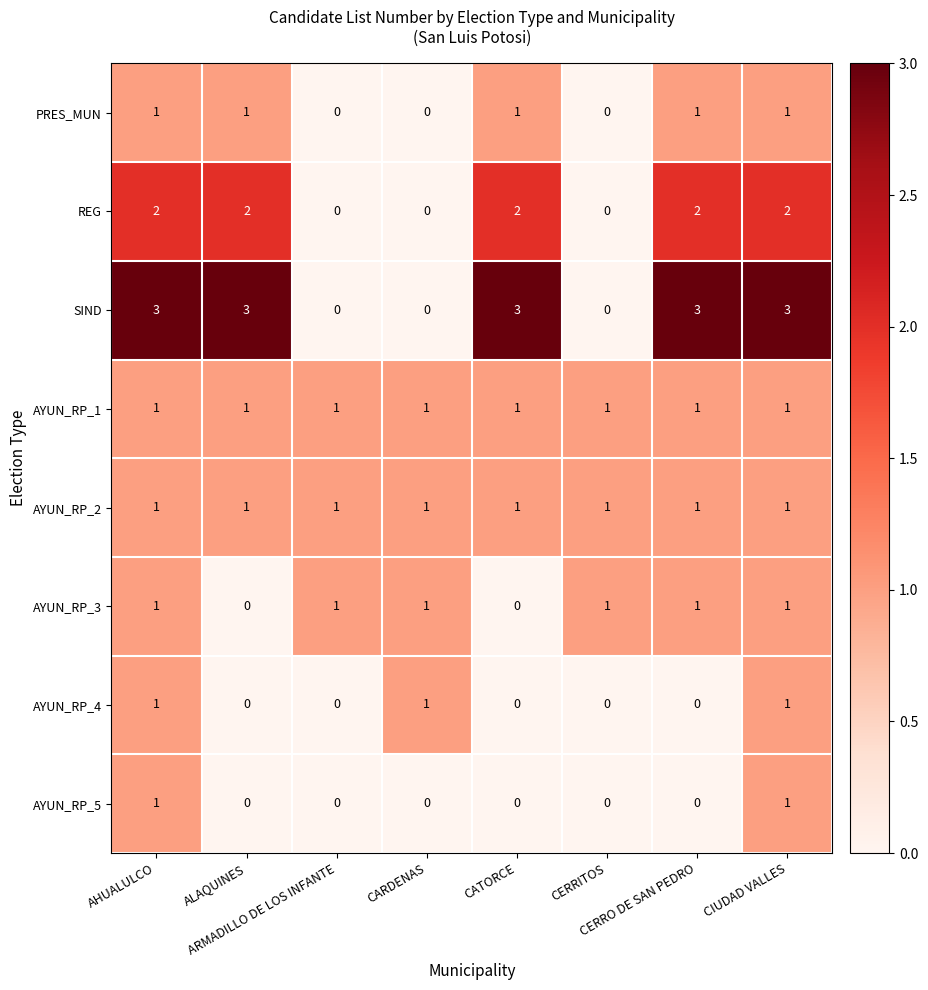

What is the difference between the second highest and minimum values in the SIND series?

3